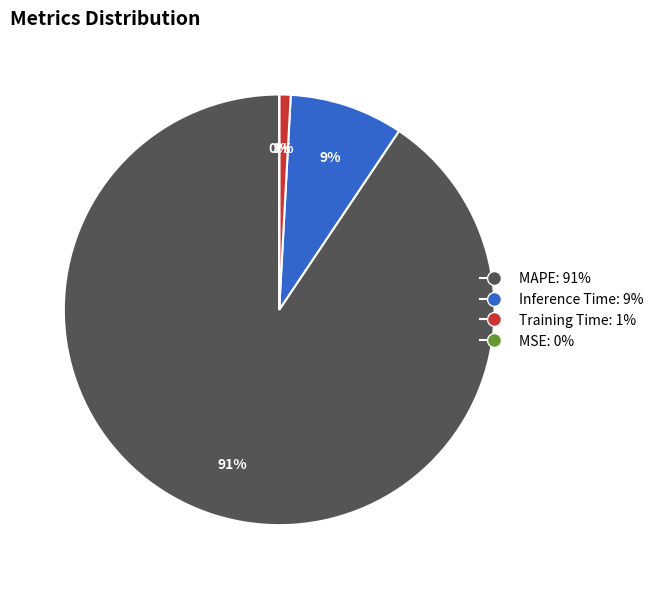

The Training Time slice represents 1% of the pie. True or false?

True